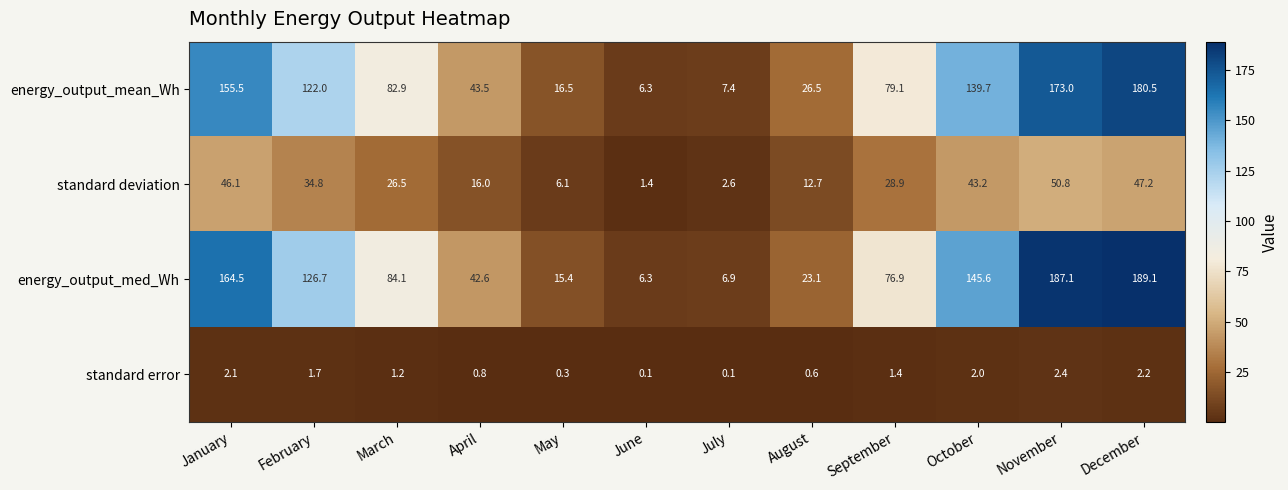

At which label does energy_output_mean_Wh reach its peak?

December